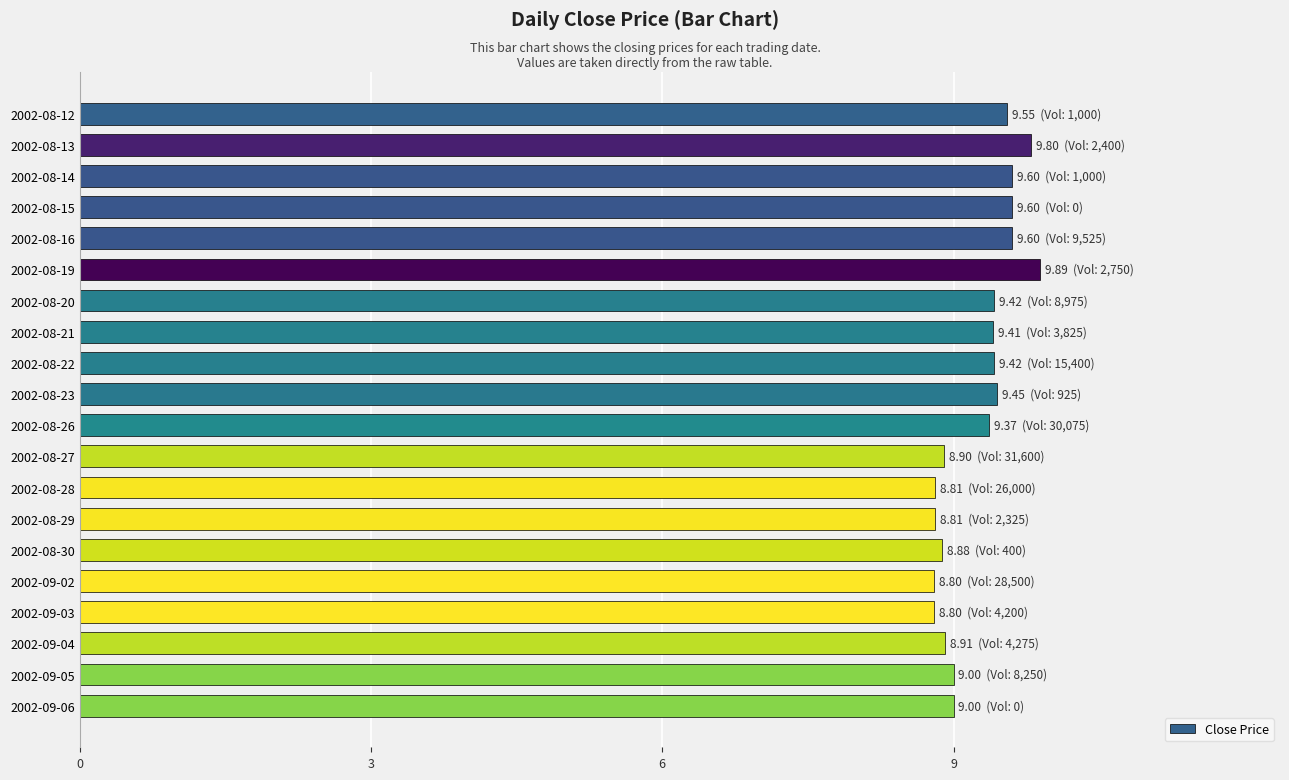

The chart shows a value of 12.5 at 2002-08-26. True or false?

False